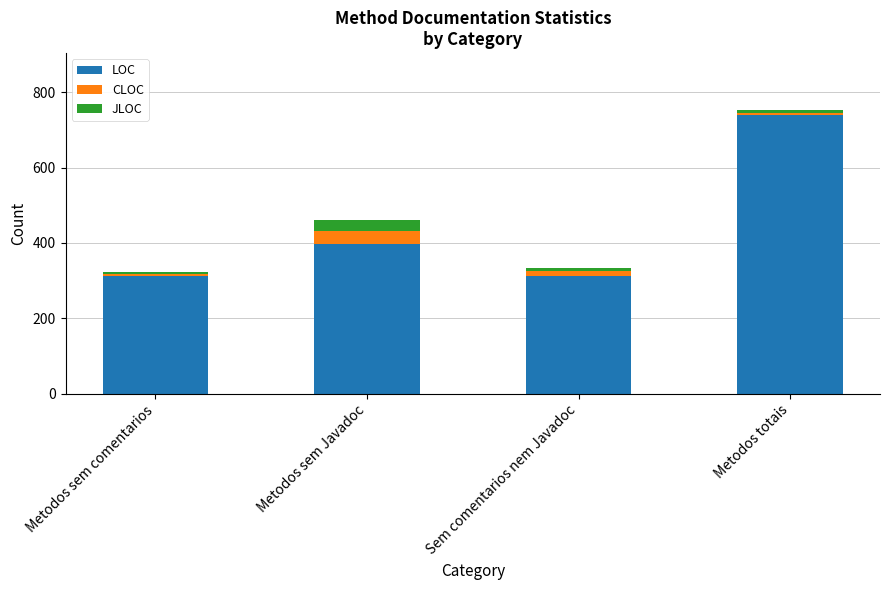

At which category is the sum across all series the highest?

Metodos totais